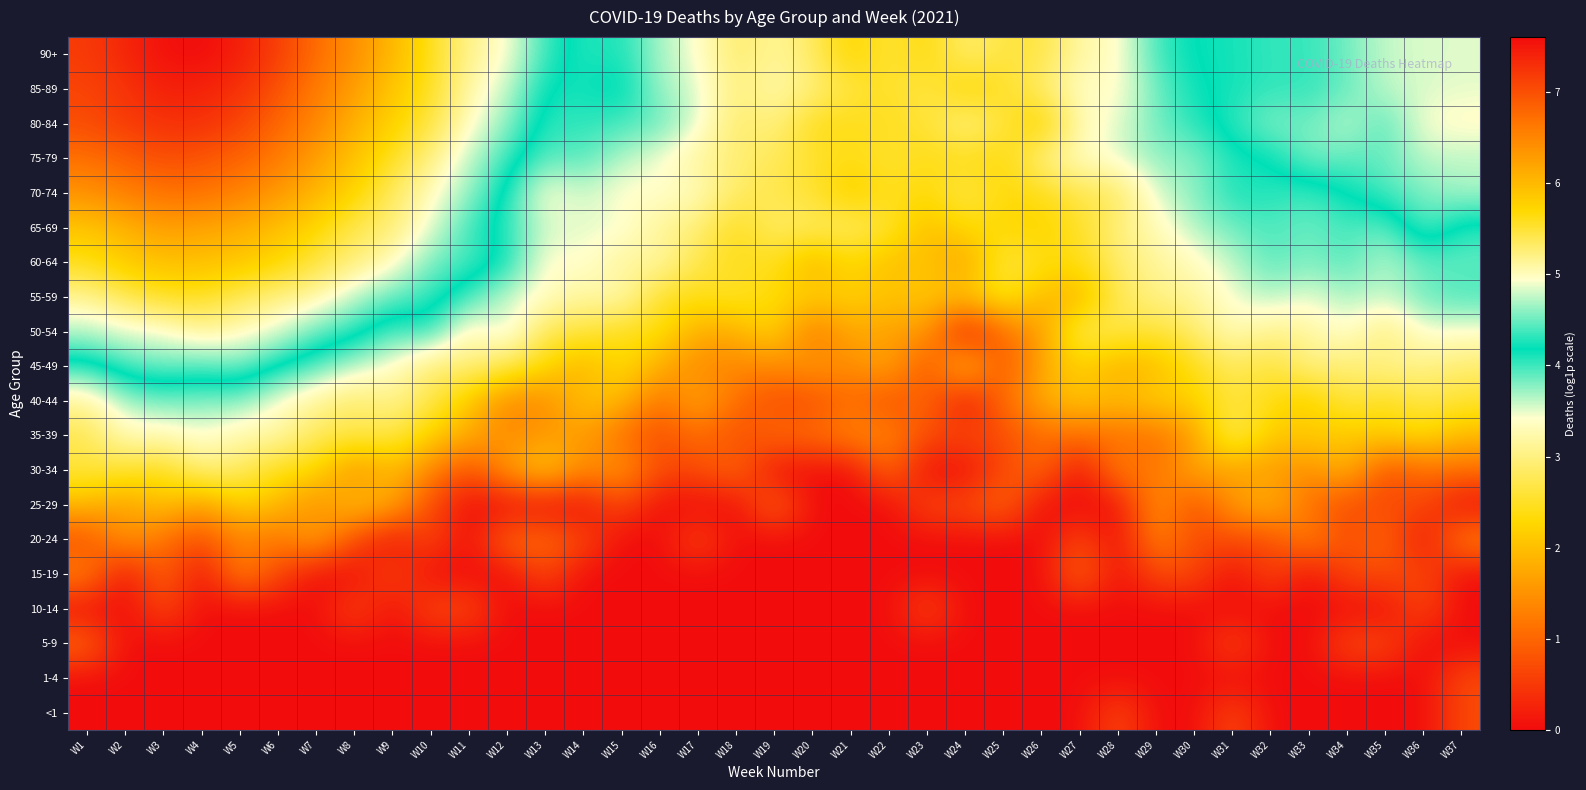

What is the maximum value shown in the chart?

7.6